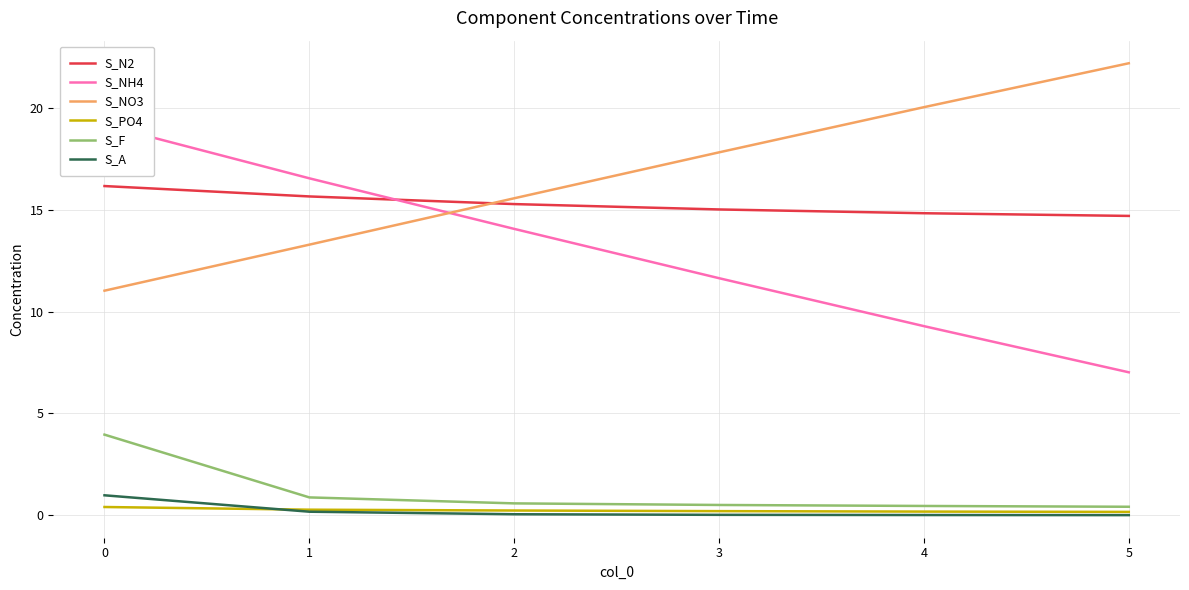

True or false: S_A has more than 0 interior local peaks.

False